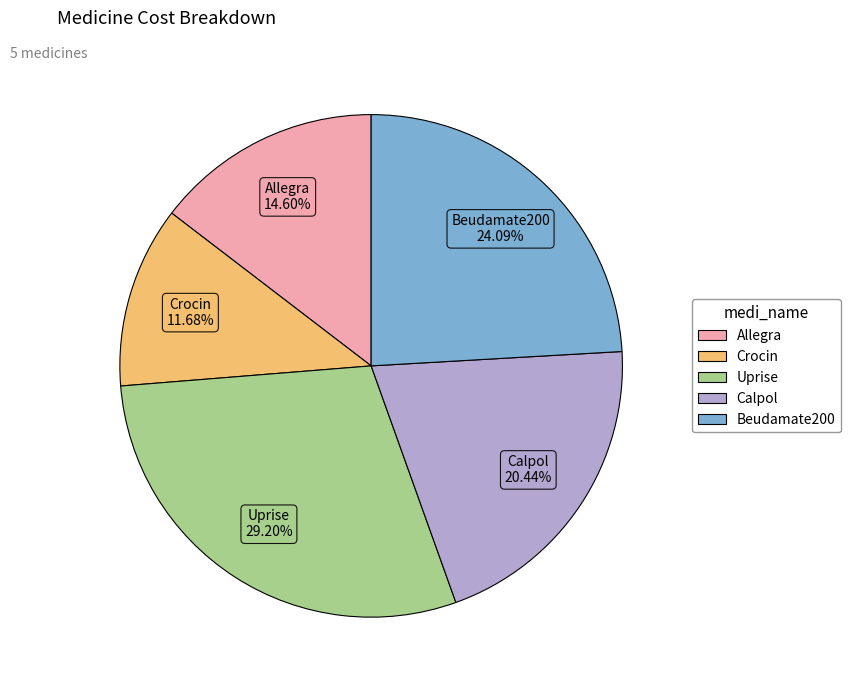

Does any single category account for the majority?

No